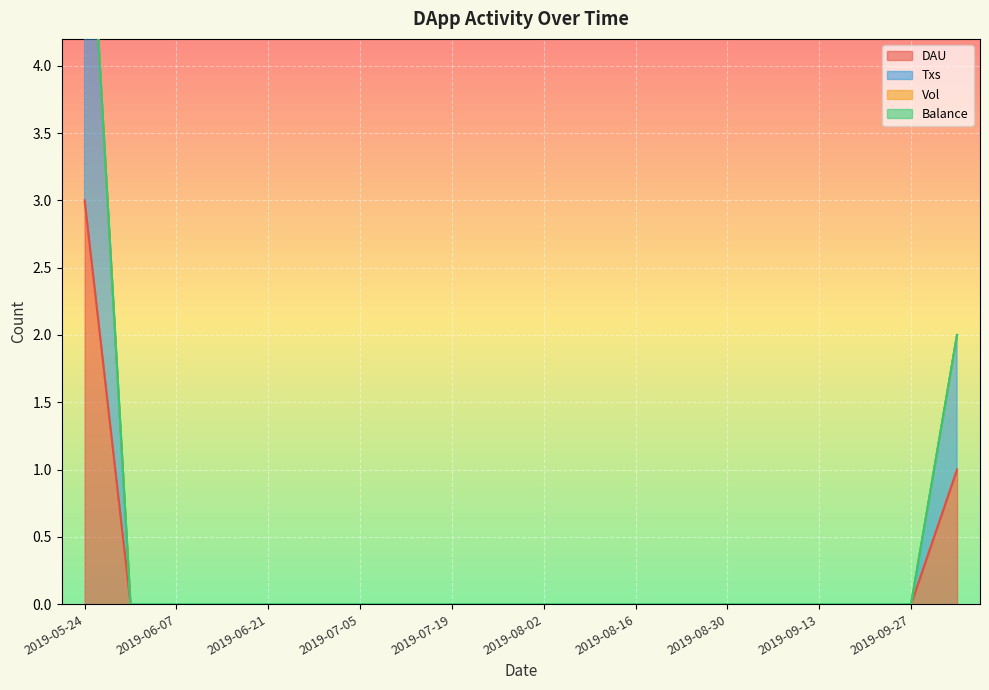

At which label does Txs reach its minimum?

2019-05-31